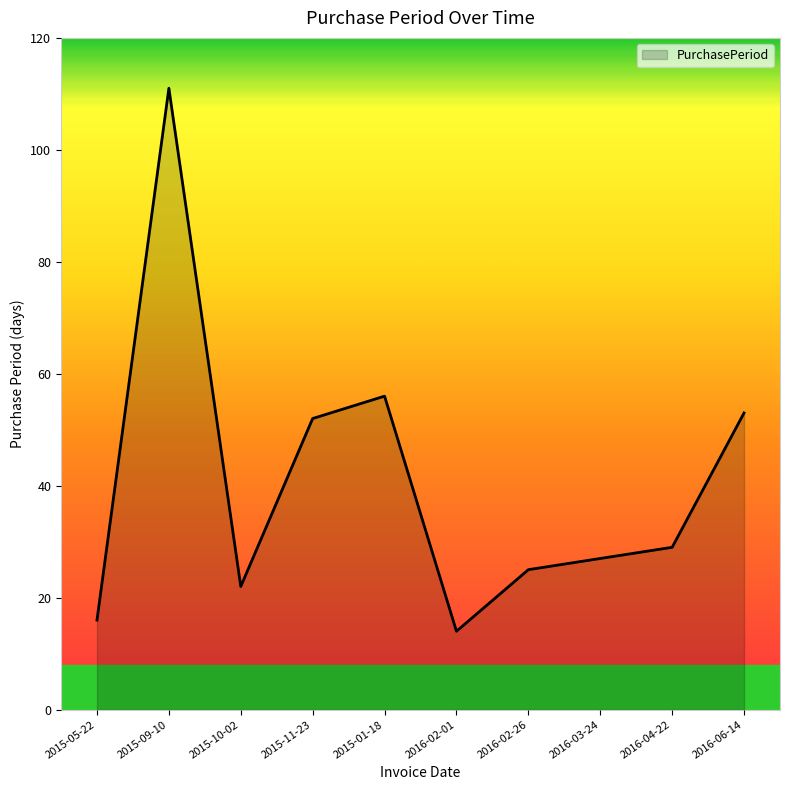

What is the ratio of the value at 2016-04-22 to the value at 2015-05-22?

1.8